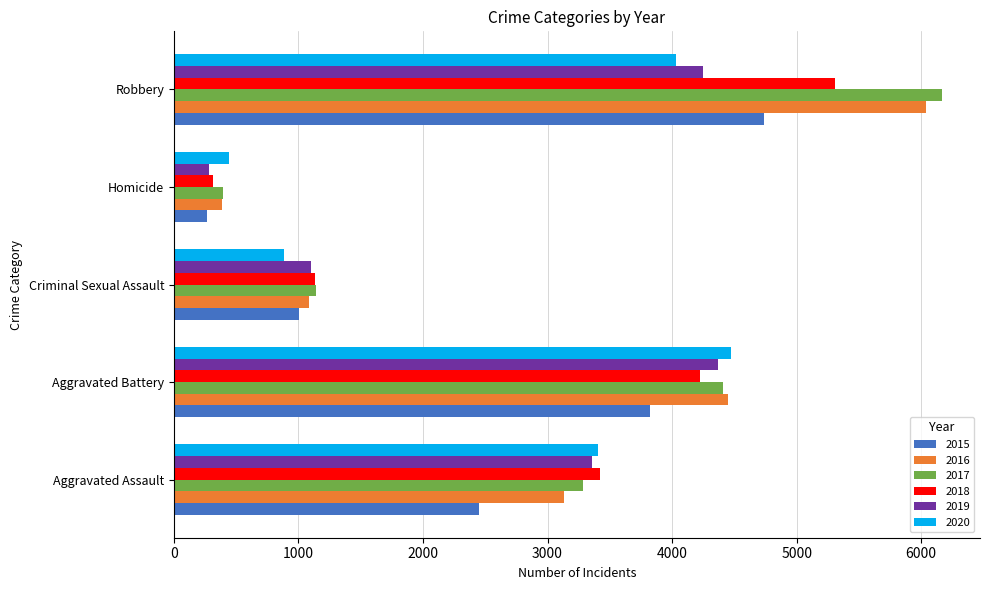

Which category has the highest value in the 2017 series?

Robbery